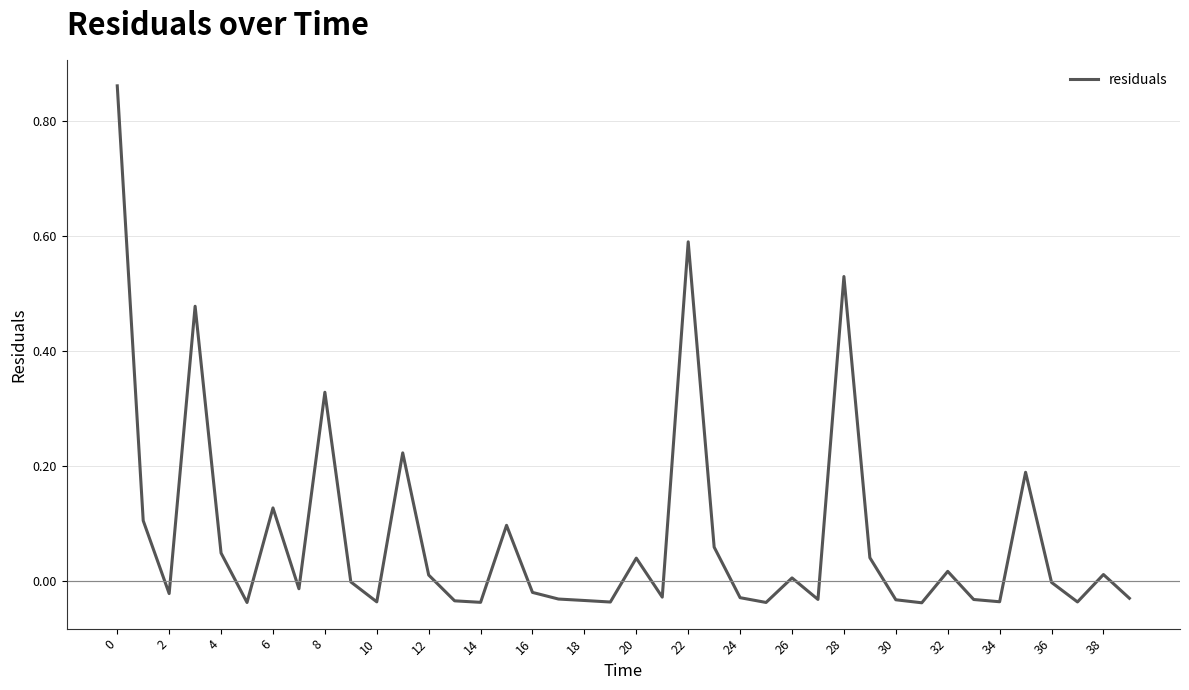

The chart shows a value of -0.0 at 36. True or false?

True